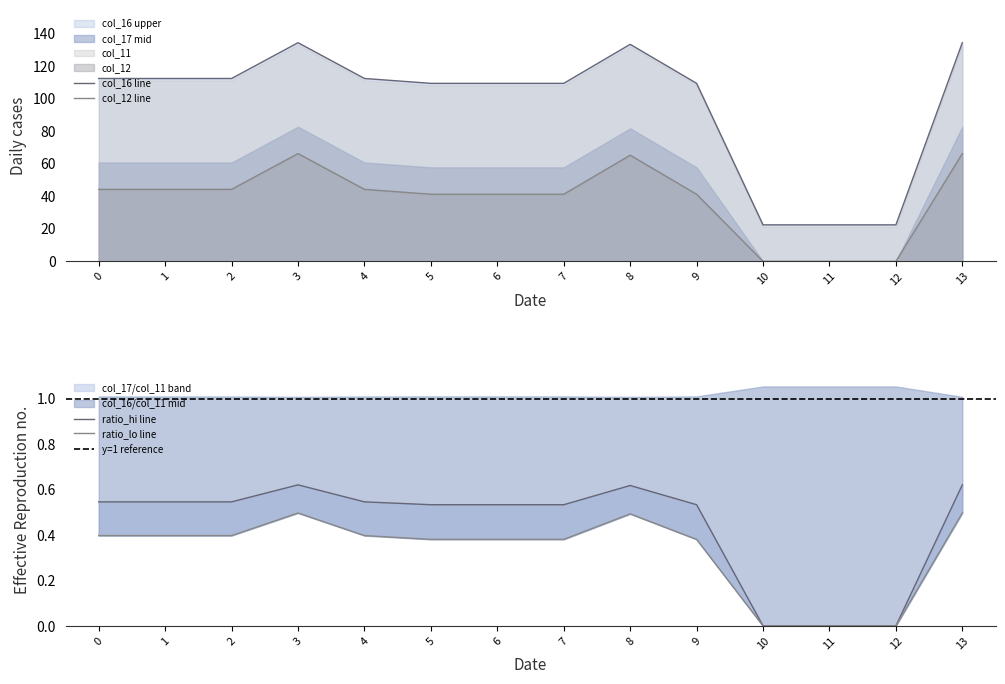

What is the value of the col_11 point at the 9th from the left?

133.4